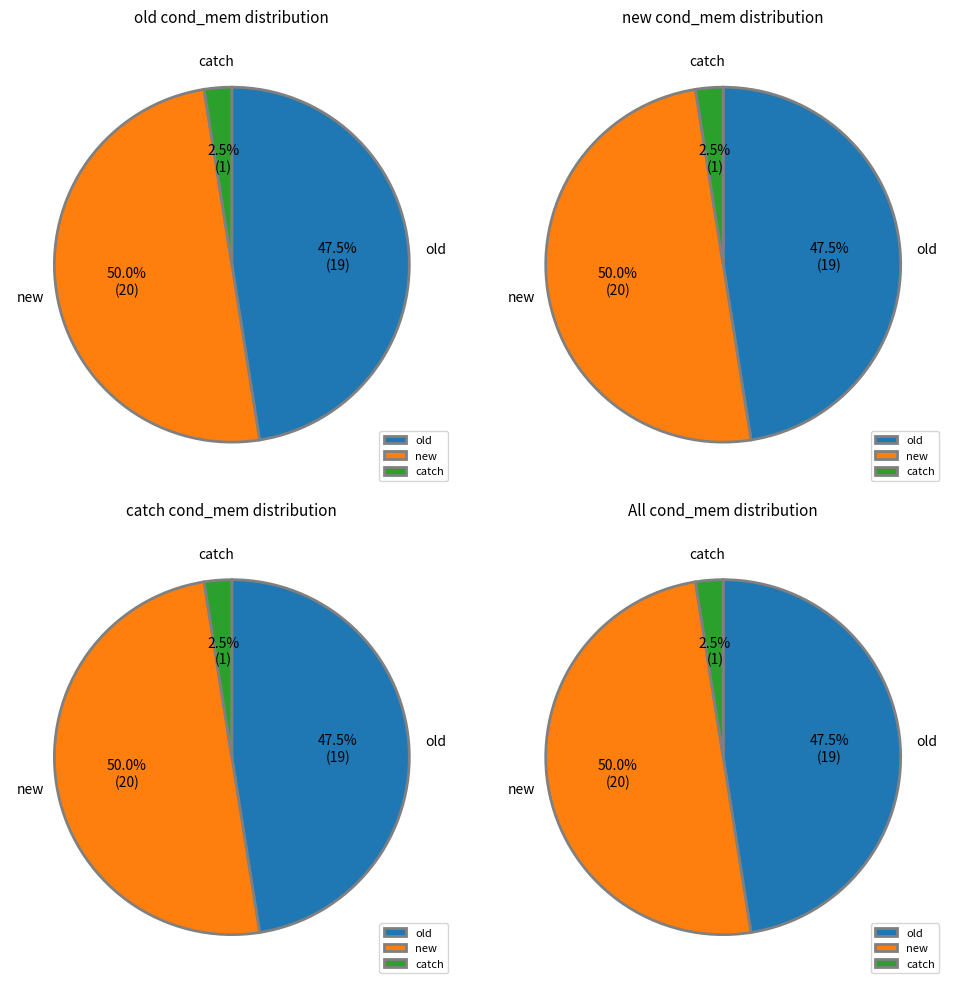

Is the sum of old and new greater than half?

Yes